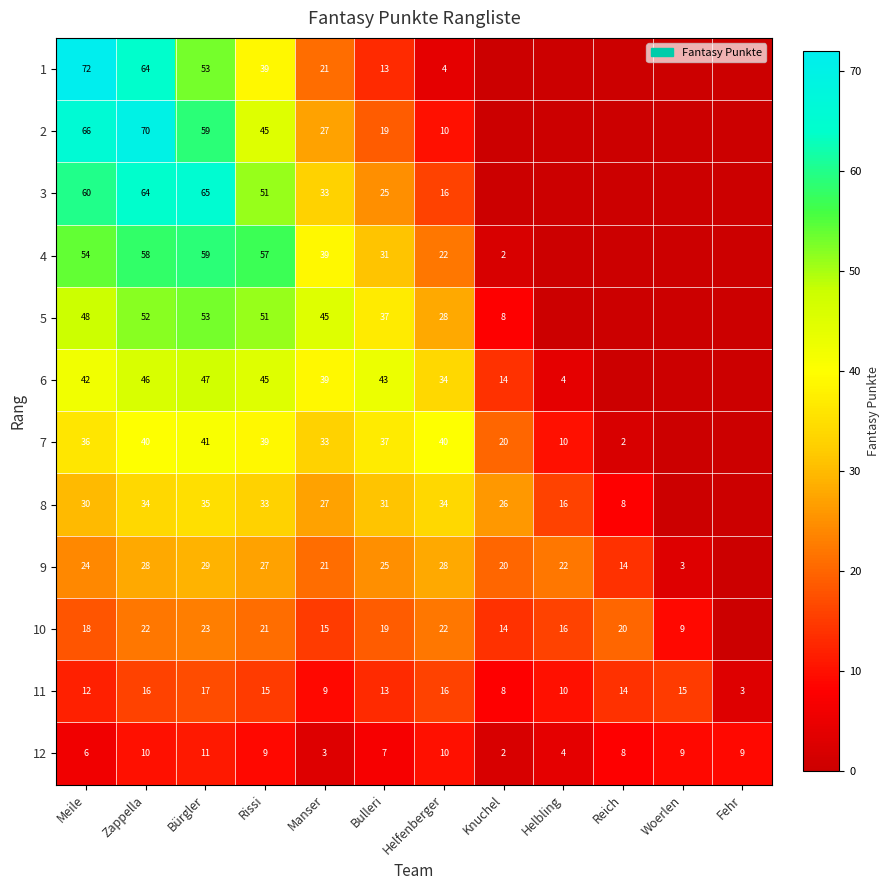

At how many categories does at least one series exceed 10?

11